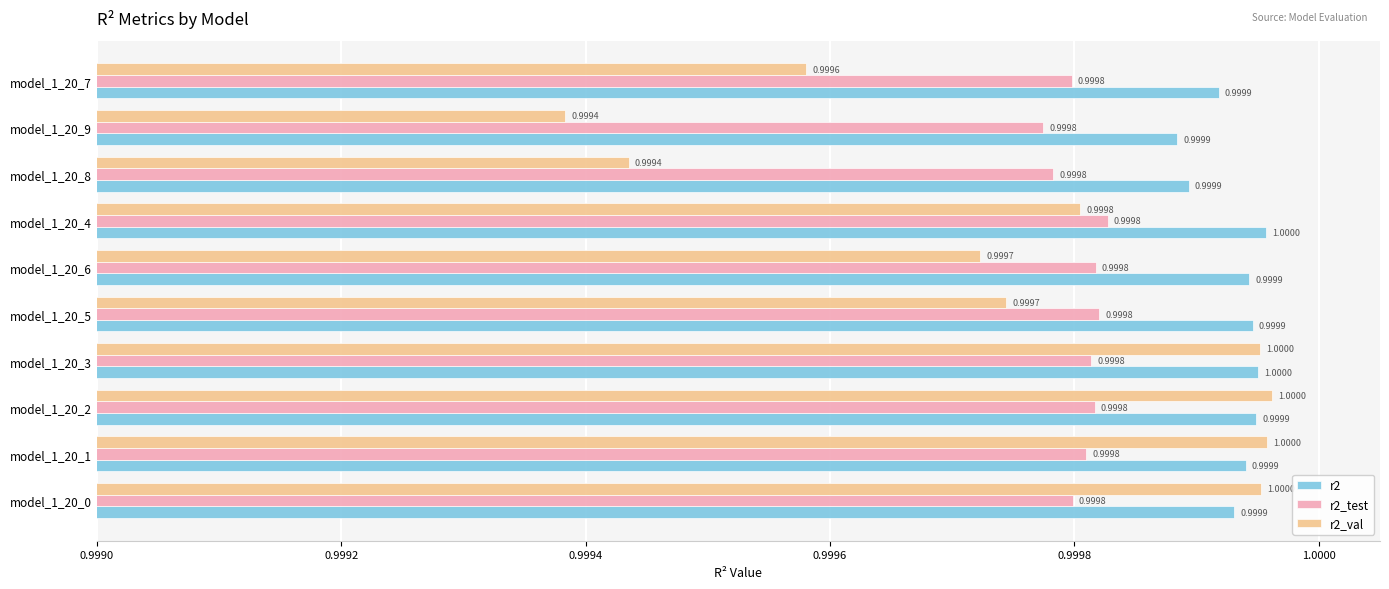

What are all the series names shown in the legend?

r2, r2_test, r2_val